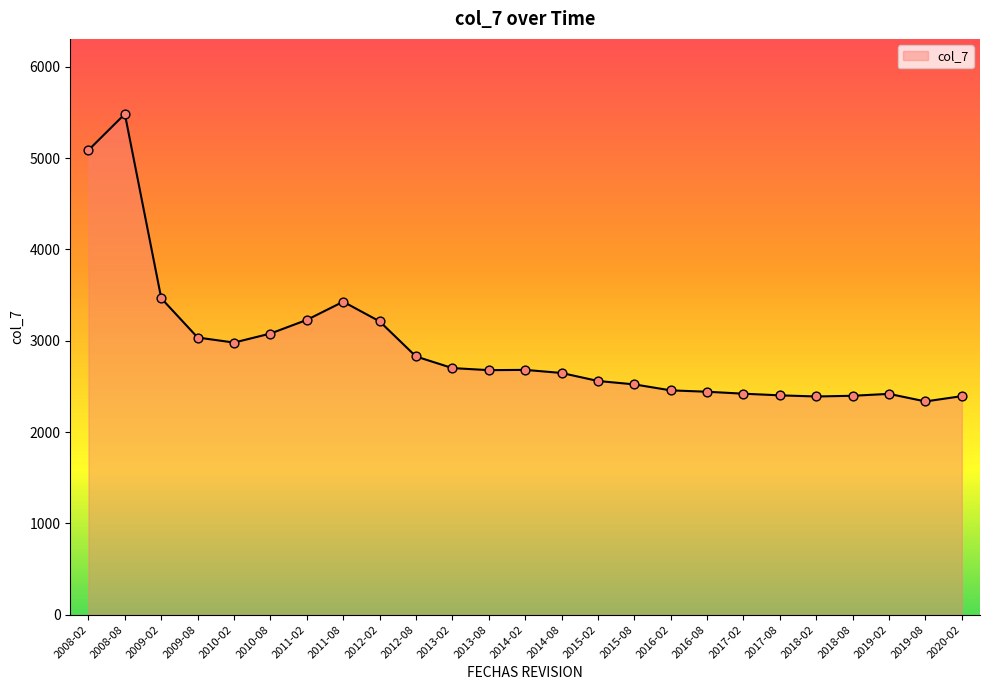

Approximately how many times larger is the value at 2010-02 compared to 2012-02?

0.9